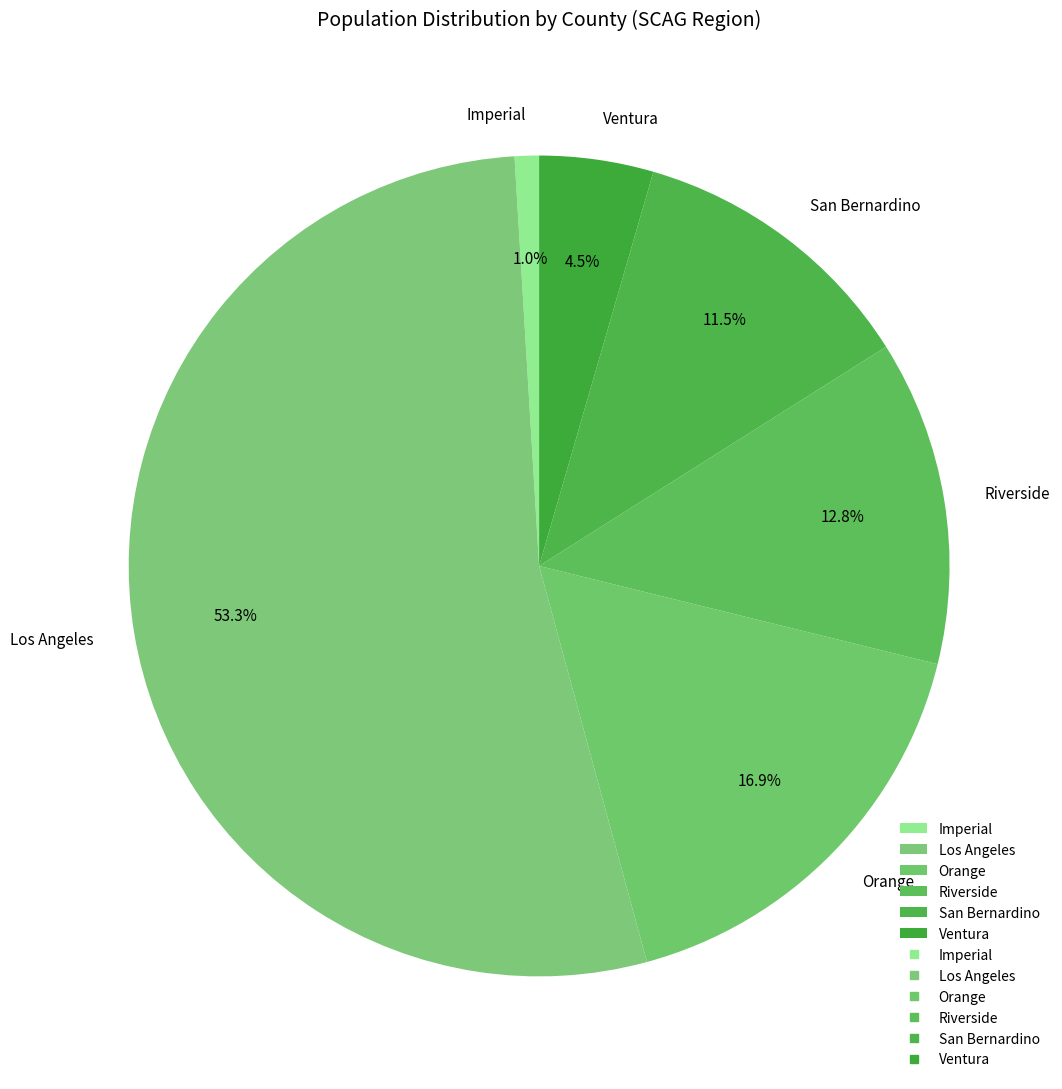

To the nearest percent, what is the difference between the largest and smallest slice percentages?

52%